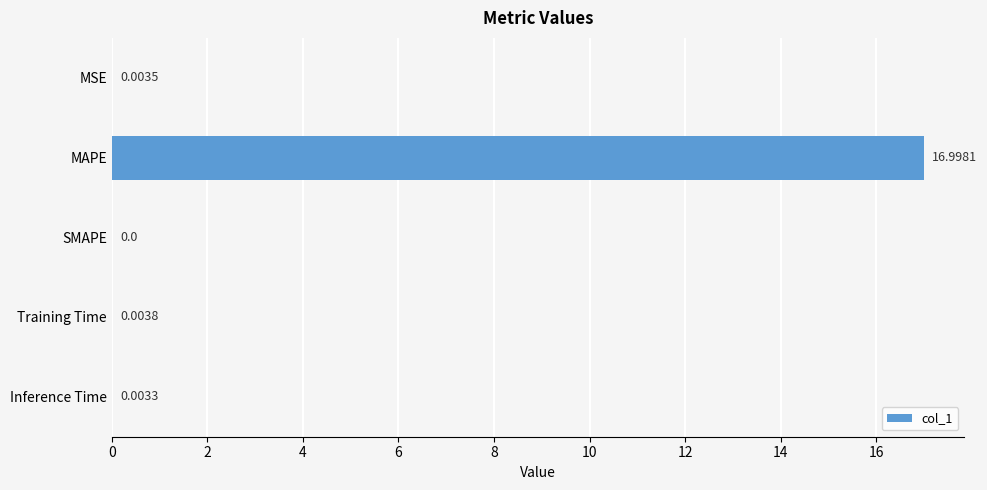

Are the bars horizontal?

Yes